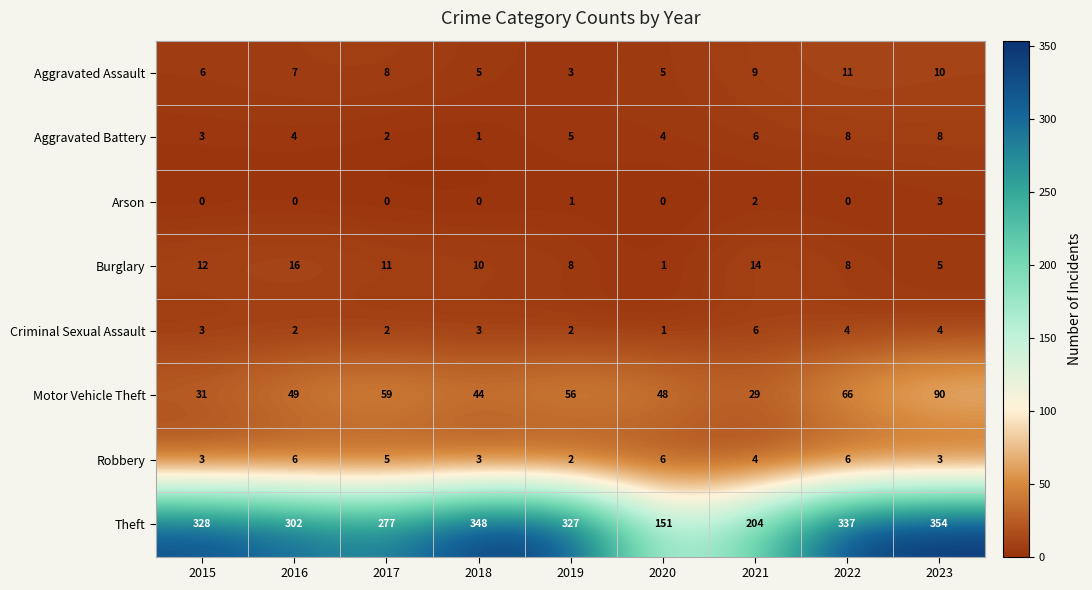

Between 2019 and 2021, which series saw the biggest shift?

Theft